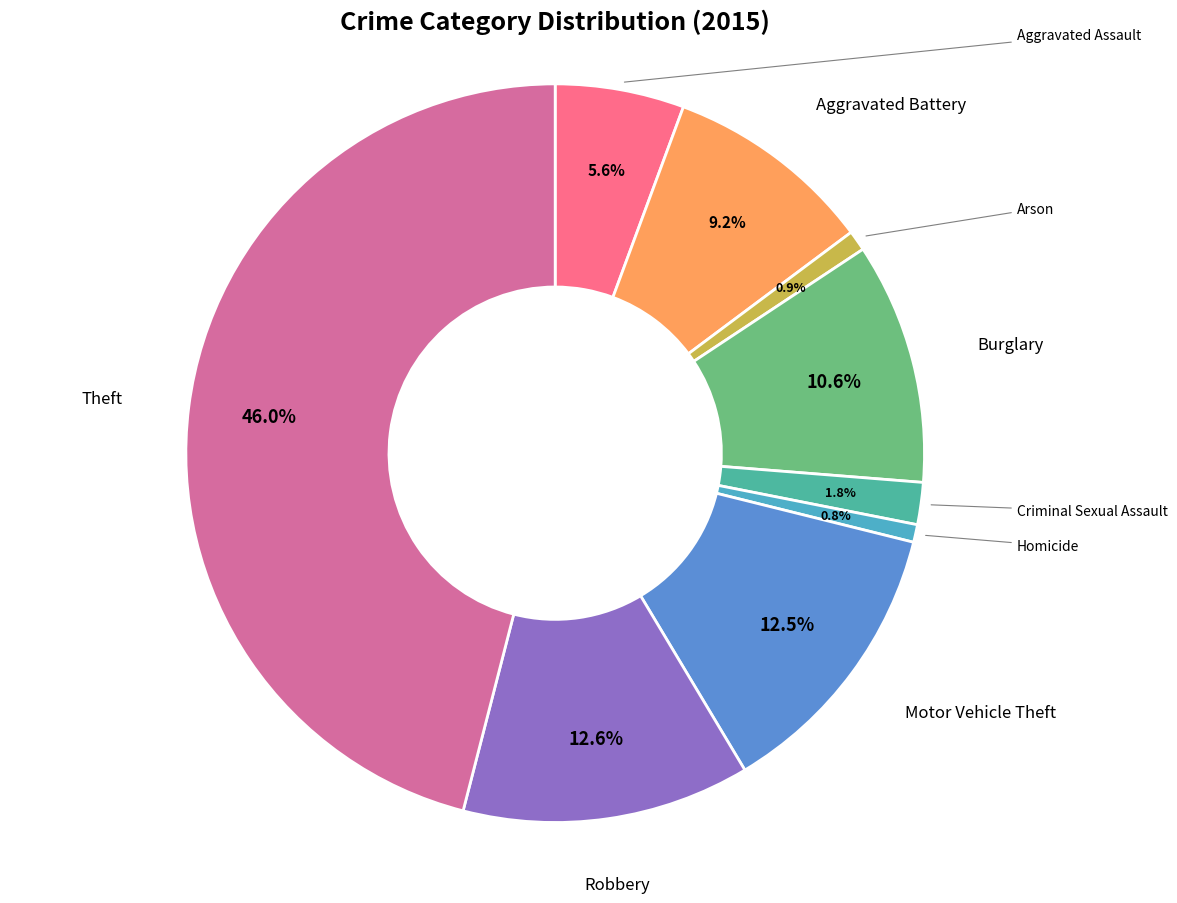

What is the largest slice in the pie chart?

Theft